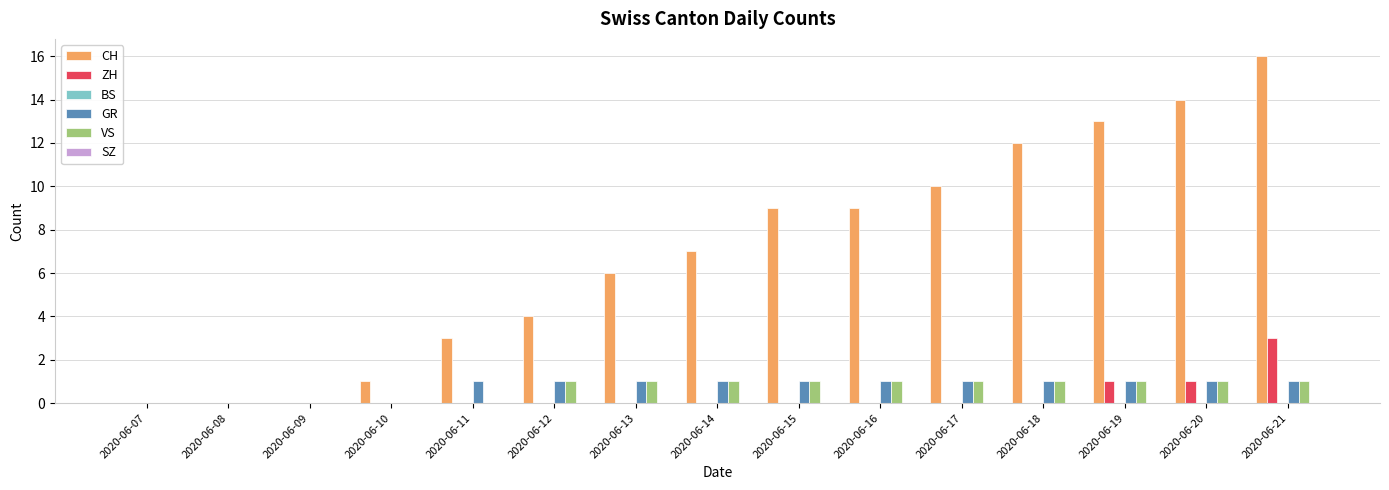

The value of GR at 2020-06-19 is 1. True or false?

True